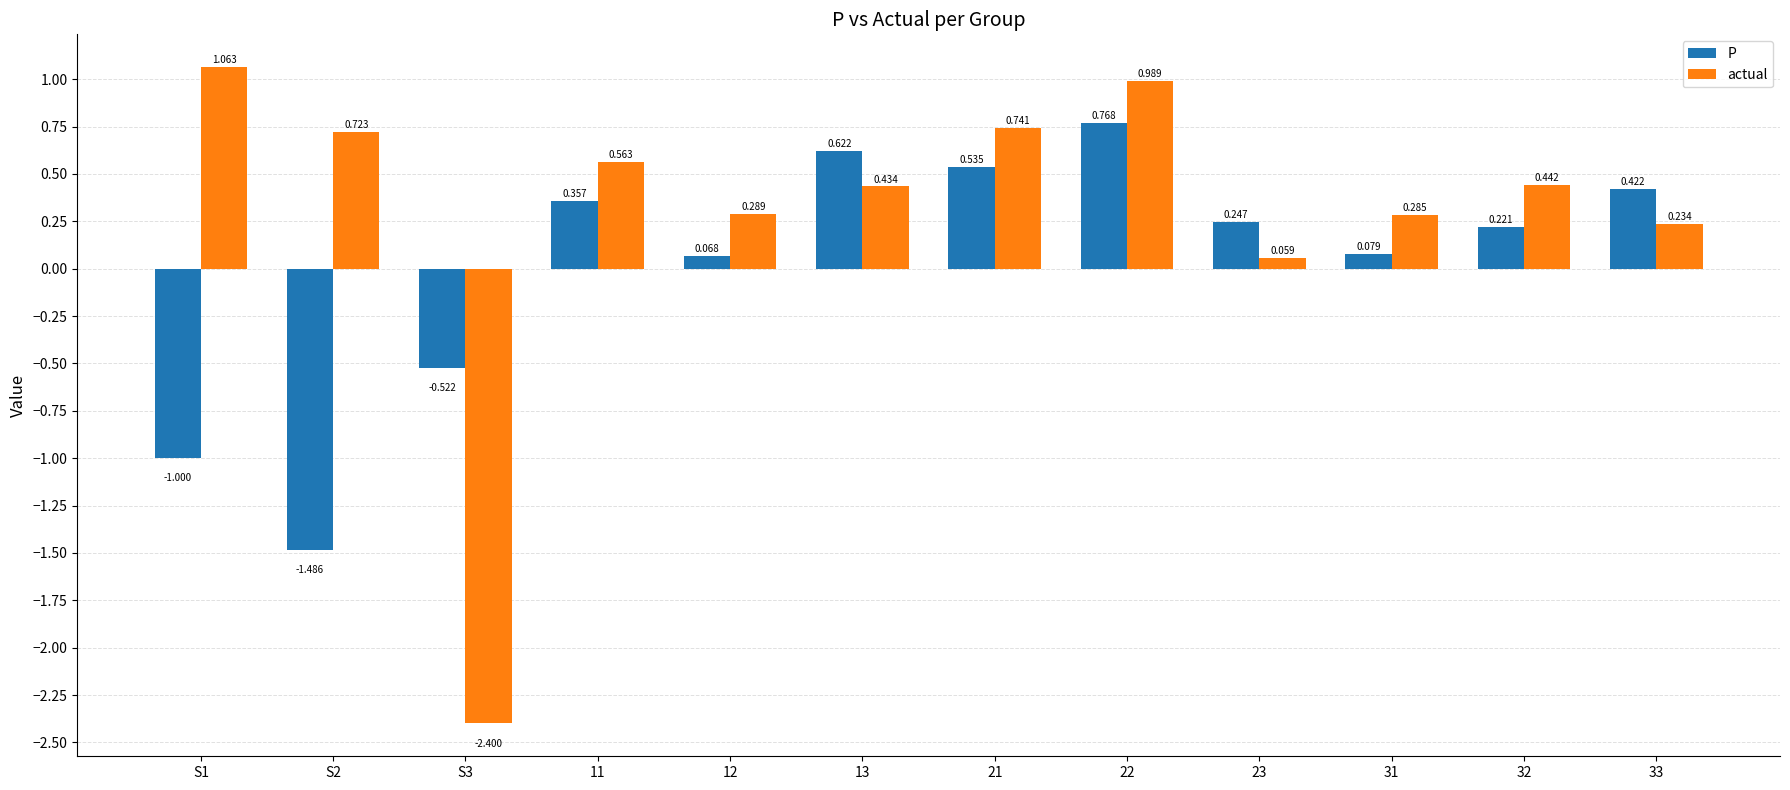

What is the label of the 10th bar from the left?

31